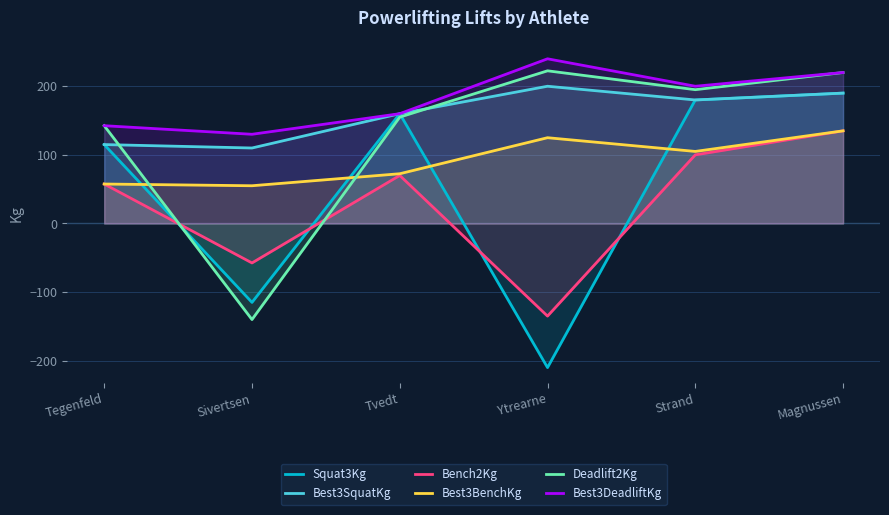

Where is Best3DeadliftKg nearest to the value 185?

Strand